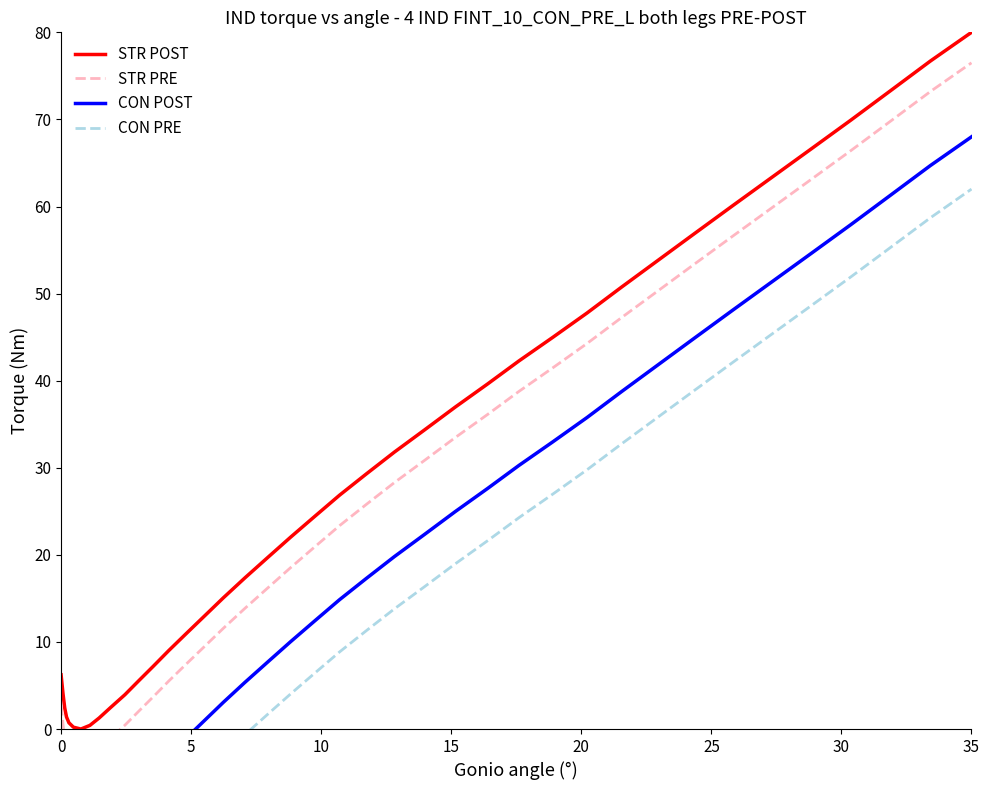

List the series in order of their overall mean, highest first.

STR POST, STR PRE, CON POST, CON PRE